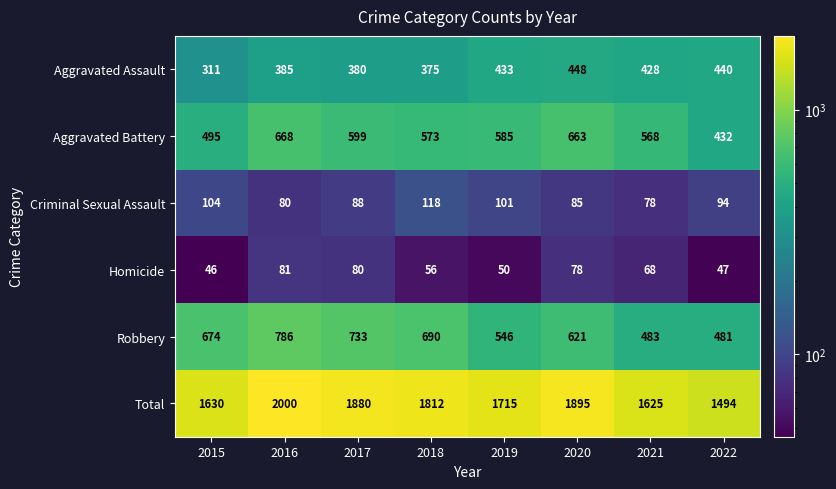

Rank the series by their maximum value, from lowest to highest.

Homicide, Criminal Sexual Assault, Aggravated Assault, Aggravated Battery, Robbery, Total